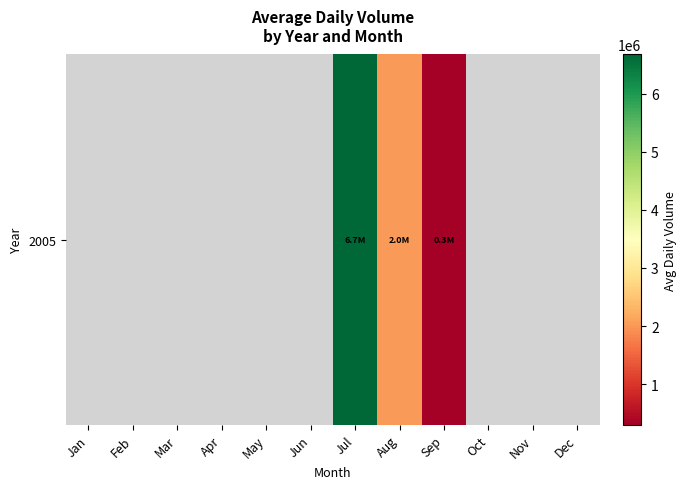

Which category has the highest value across all series?

Jul